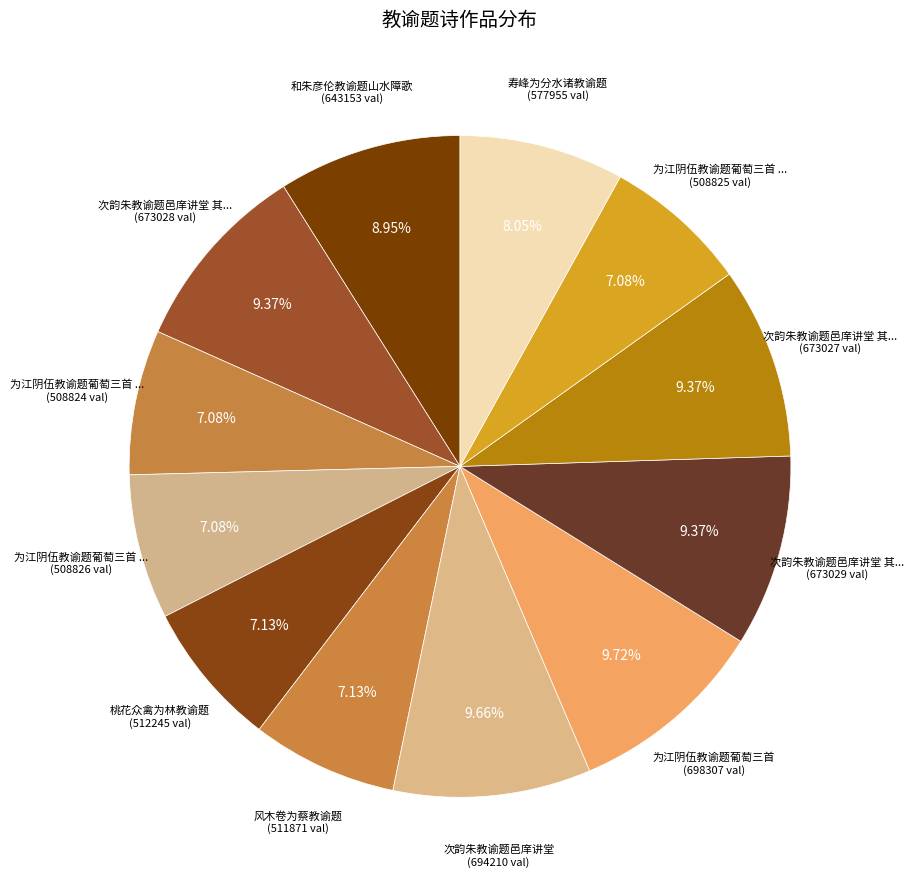

Count the number of slices in the pie.

12